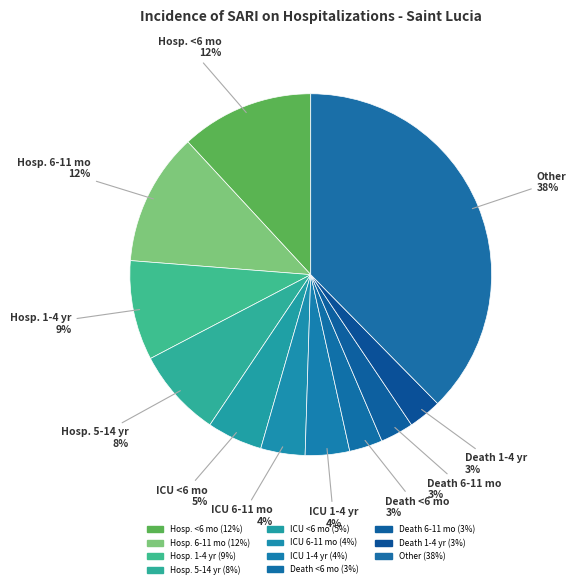

How many slices are in this pie chart?

11